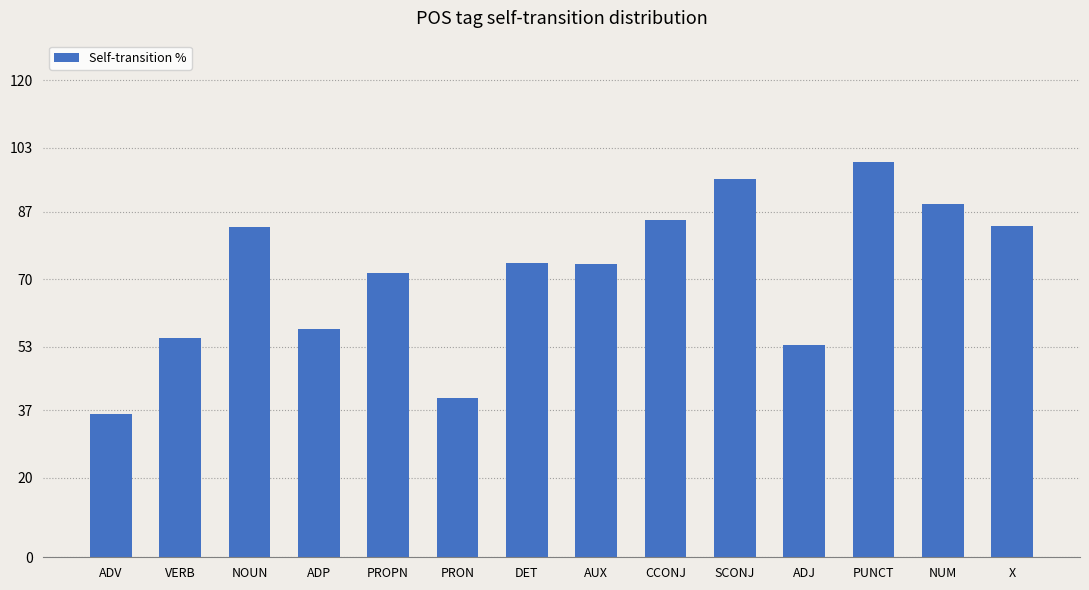

What is the sum of the values at PROPN and ADP?

128.9